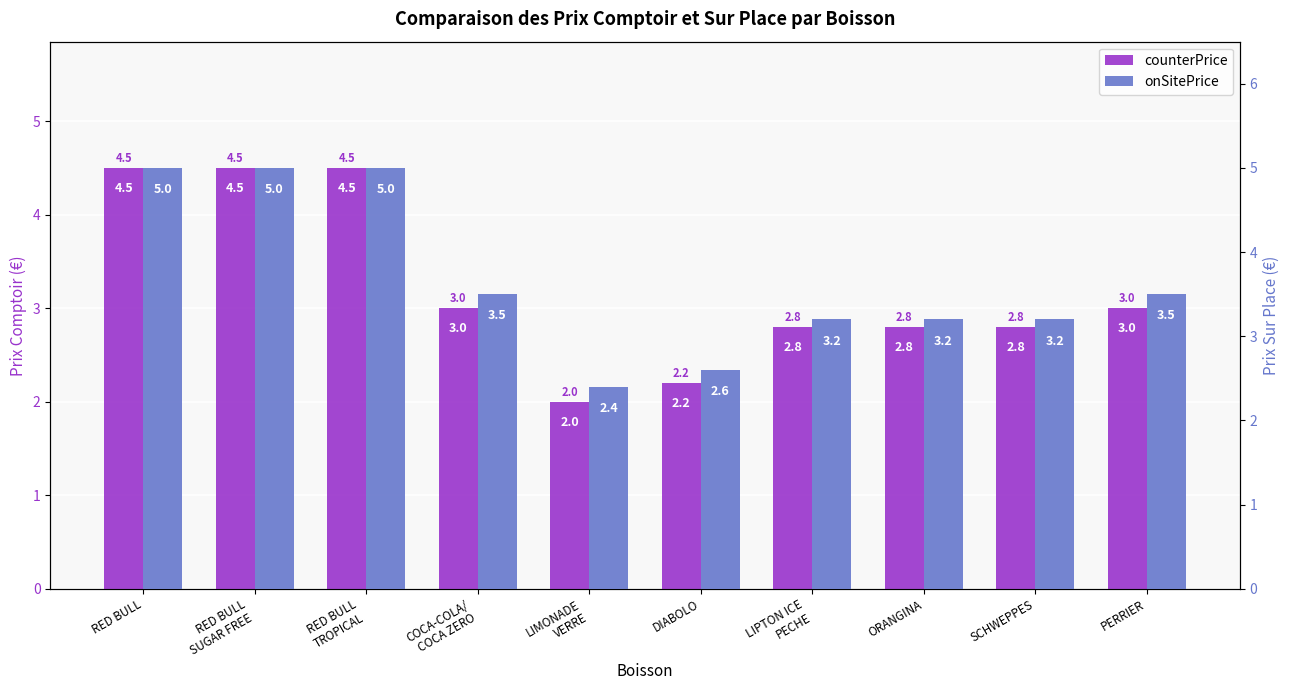

How many values in the counterPrice series exceed 3?

3